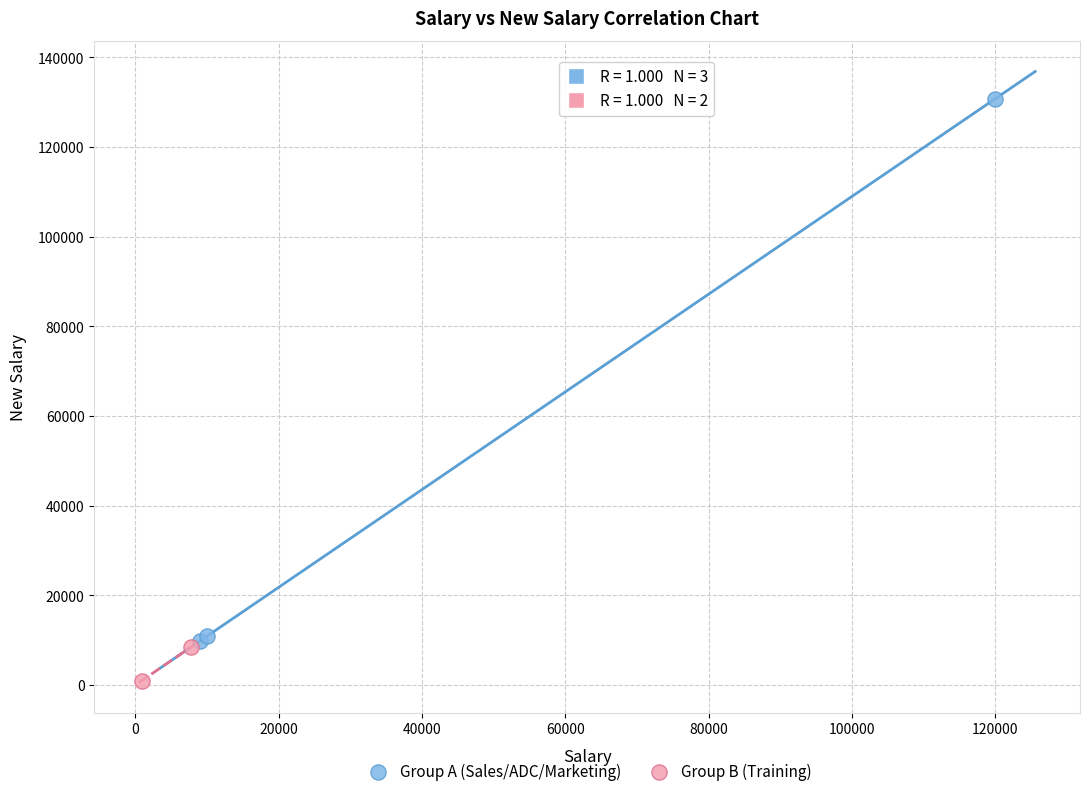

Which series has the largest Y range (max minus min)?

Group A (Sales/ADC/Marketing)